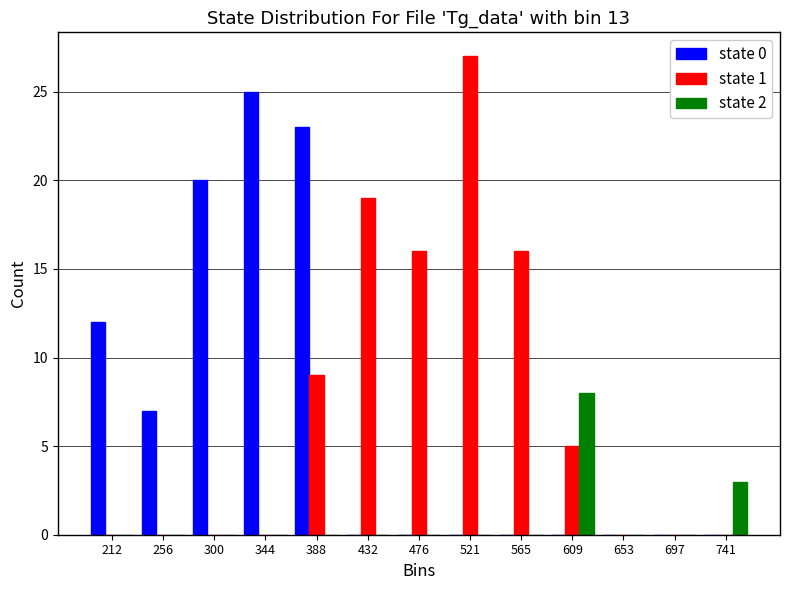

Reading left to right, transcribe this chart: for each range on the x-axis, give the height of each series' bar. Neither the bar edges nor the heights are printed on the chart, so give them approximately, as read against the axes.

190 to 235: state 0=12	state 1=0	state 2=0
235 to 280: state 0=7	state 1=0	state 2=0
280 to 320: state 0=20	state 1=0	state 2=0
320 to 365: state 0=25	state 1=0	state 2=0
365 to 410: state 0=23	state 1=9	state 2=0
410 to 455: state 0=0	state 1=19	state 2=0
455 to 500: state 0=0	state 1=16	state 2=0
500 to 545: state 0=0	state 1=27	state 2=0
545 to 585: state 0=0	state 1=16	state 2=0
585 to 630: state 0=0	state 1=5	state 2=8
630 to 675: state 0=0	state 1=0	state 2=0
675 to 720: state 0=0	state 1=0	state 2=0
720 to 765: state 0=0	state 1=0	state 2=3